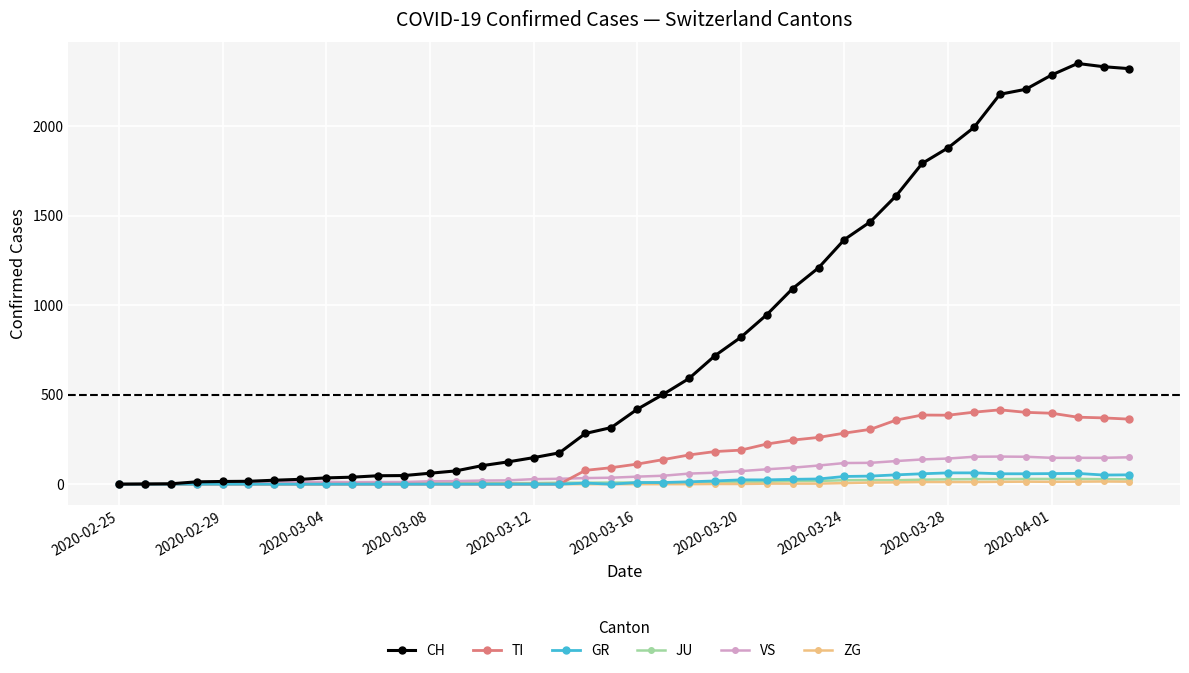

What is the difference between the maximum and minimum values in the TI series?

415